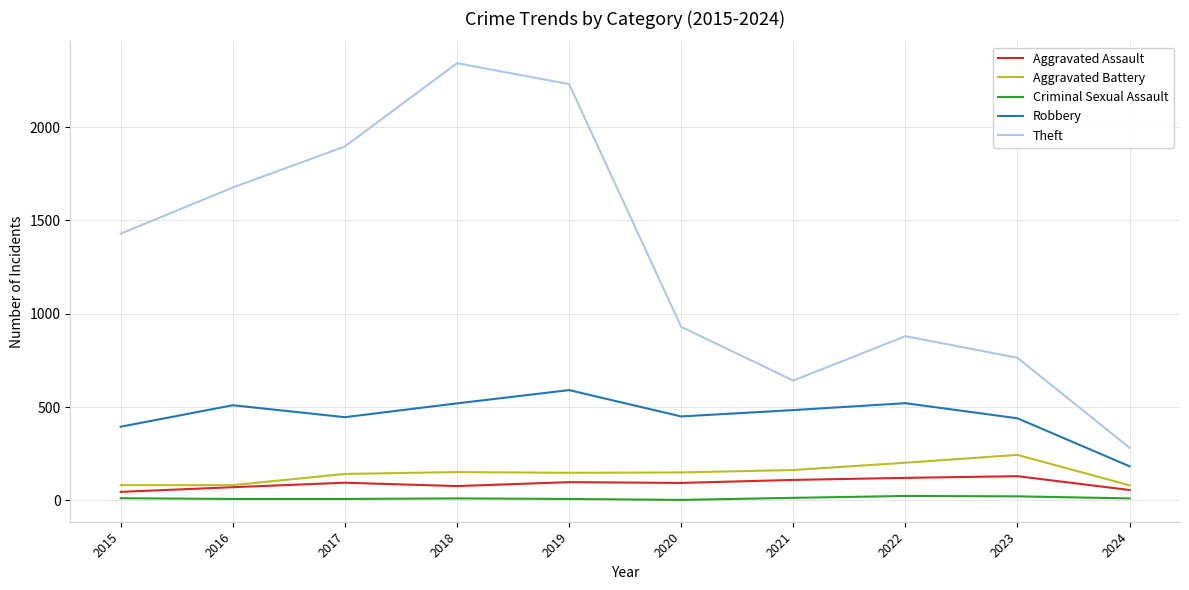

True or false: Robbery and Theft intersect in this chart.

False